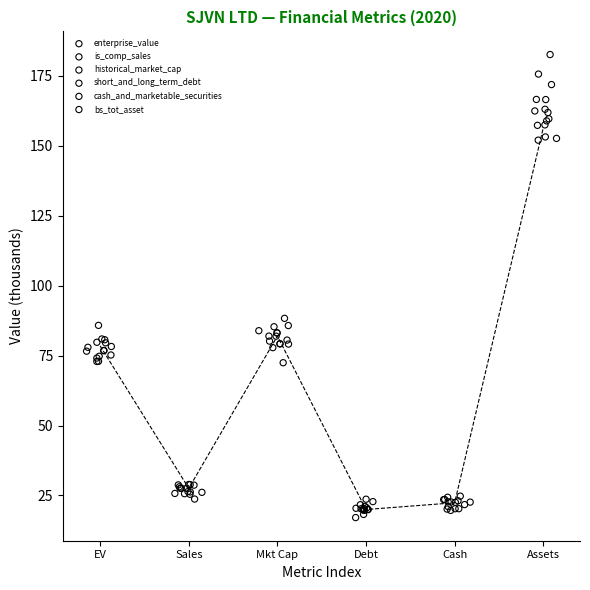

Which series has the largest Y range (max minus min)?

bs_tot_asset